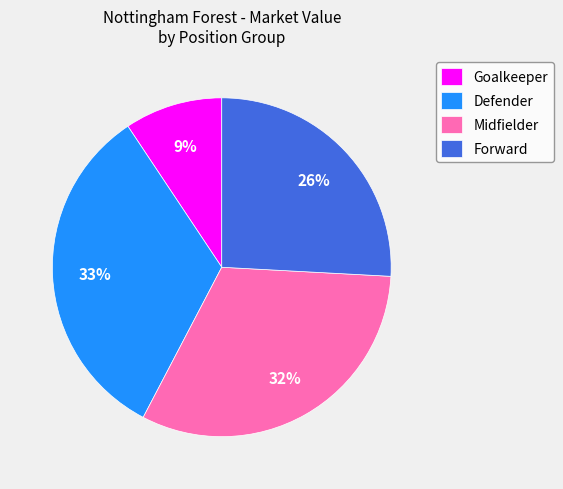

True or false: Goalkeeper accounts for 1% of the total.

False